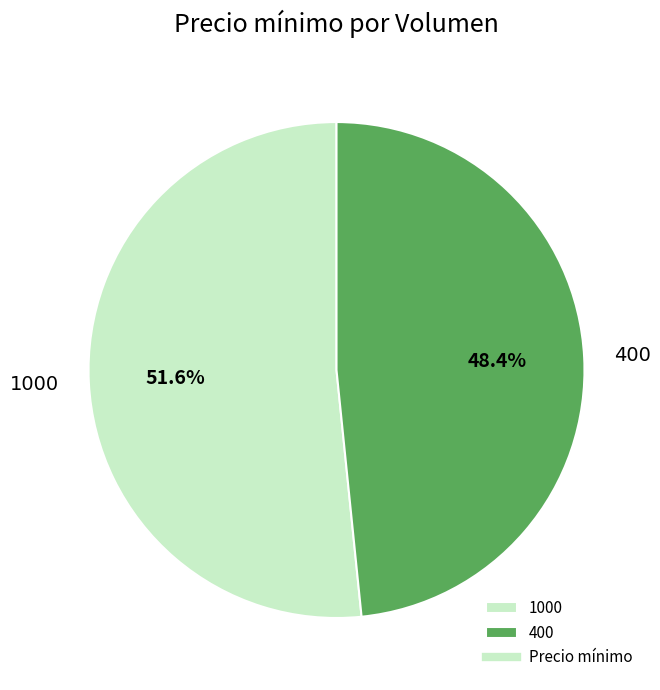

To the nearest percent, what percentage of the pie is 400?

48%